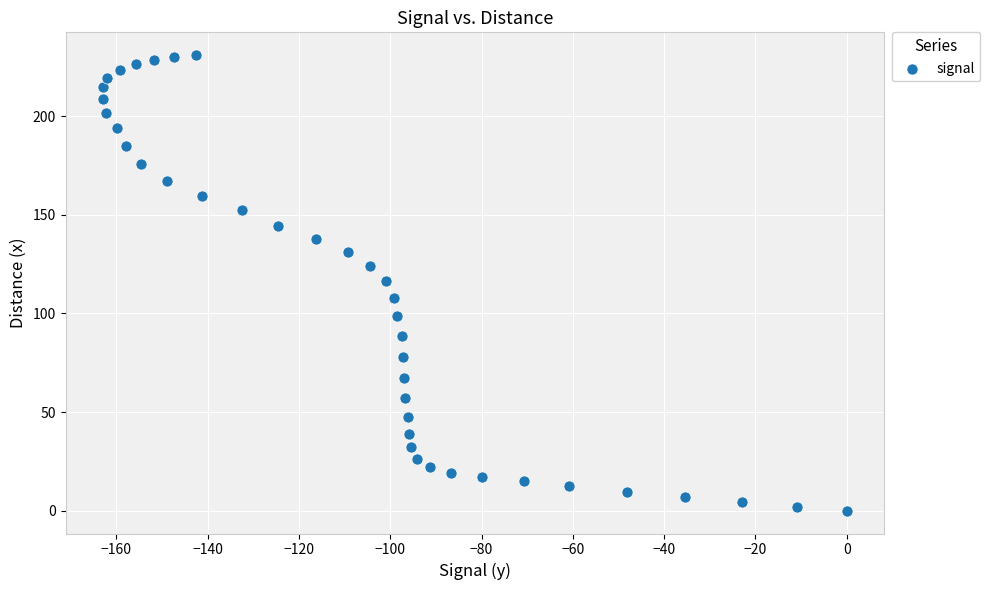

What is the range of X values (max minus min)?

163.0